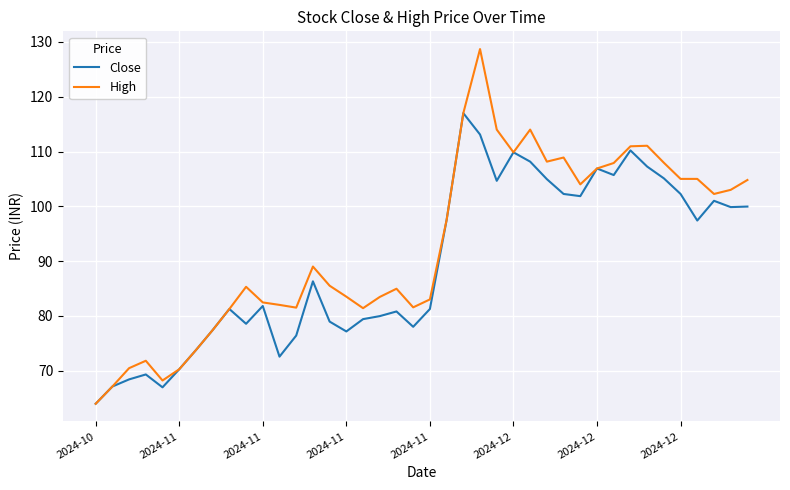

Which series has the largest total across all categories?

High